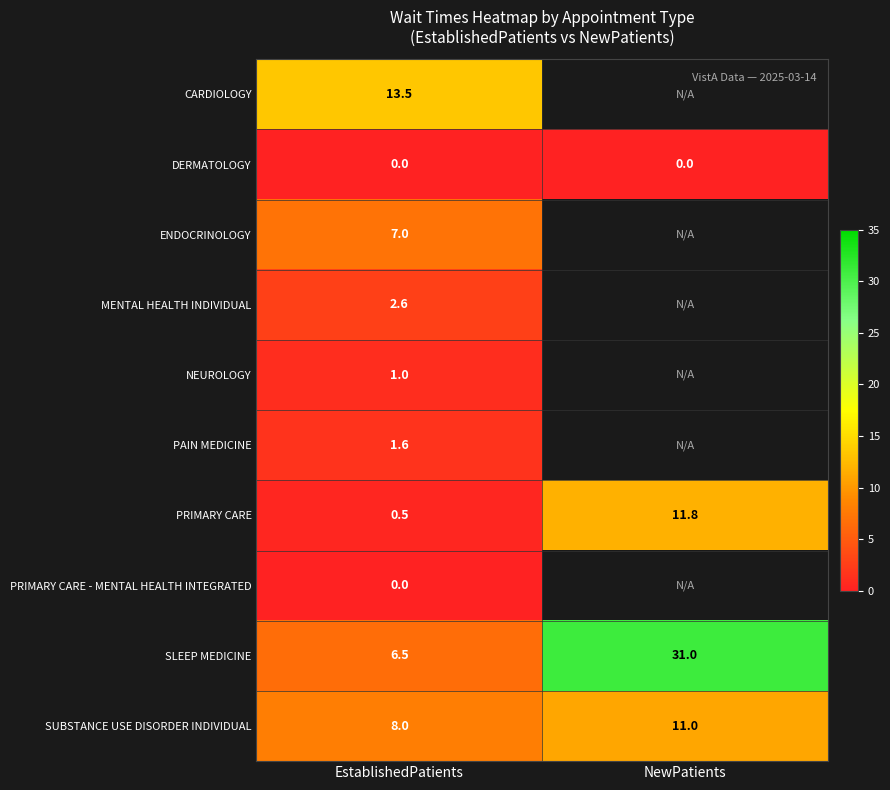

At which category does the chart reach its minimum across all series?

EstablishedPatients